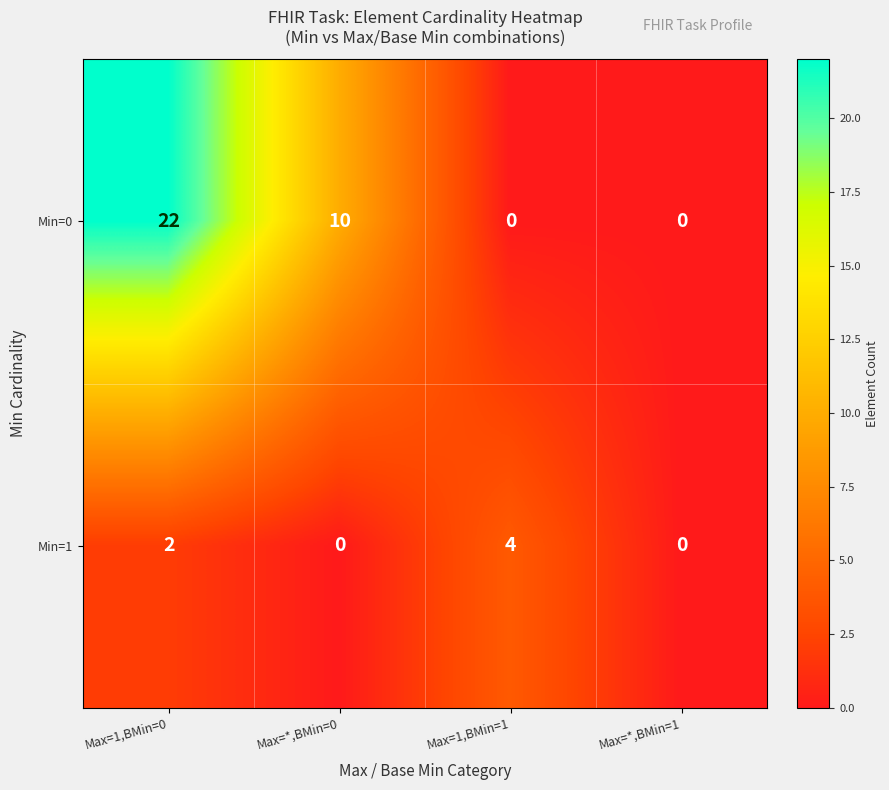

True or false: Min=1 has a value of -2 at Max=*,BMin=0.

False